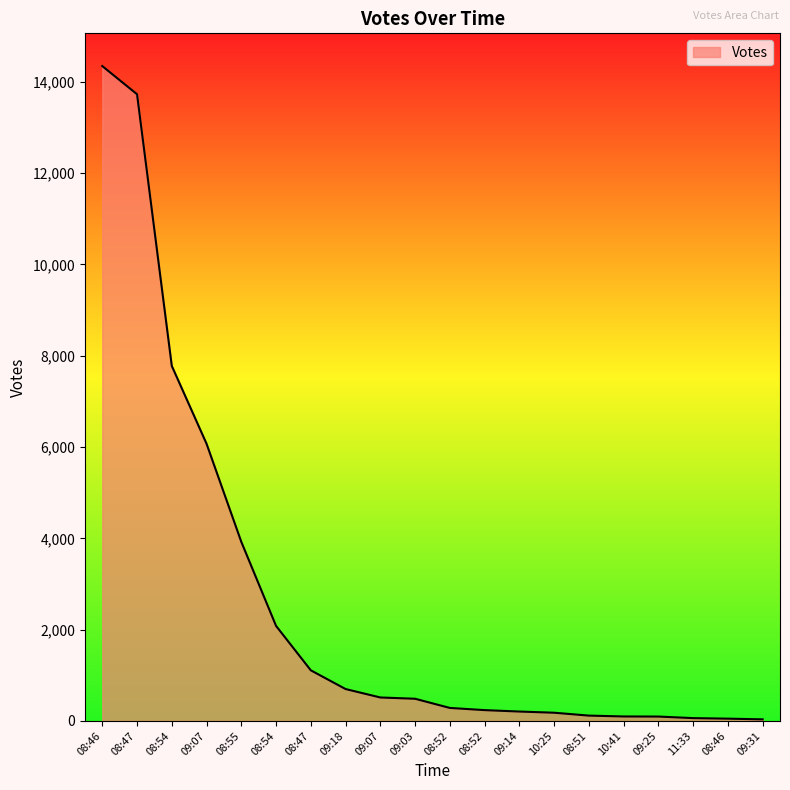

What is the label of the 11th point from the left?

08:52